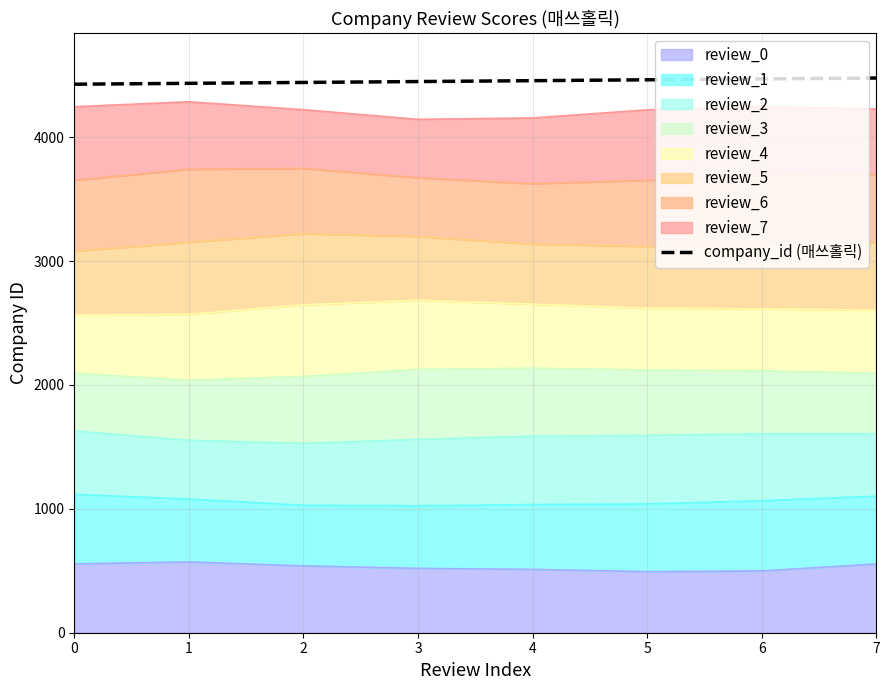

The value at 2 is 4442.7. True or false?

True